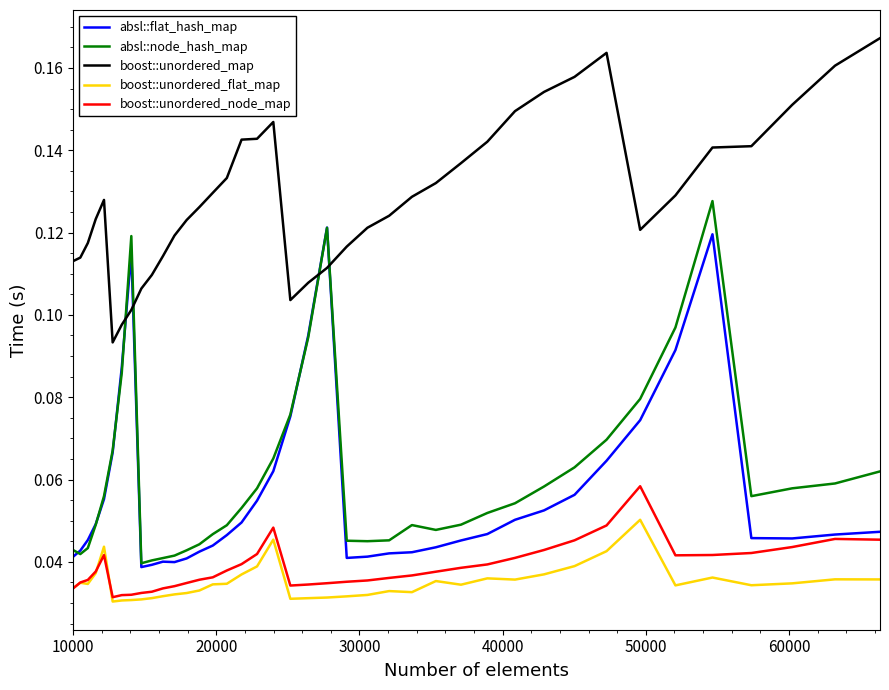

True or false: boost::unordered_map and absl::node_hash_map cross at least once.

True